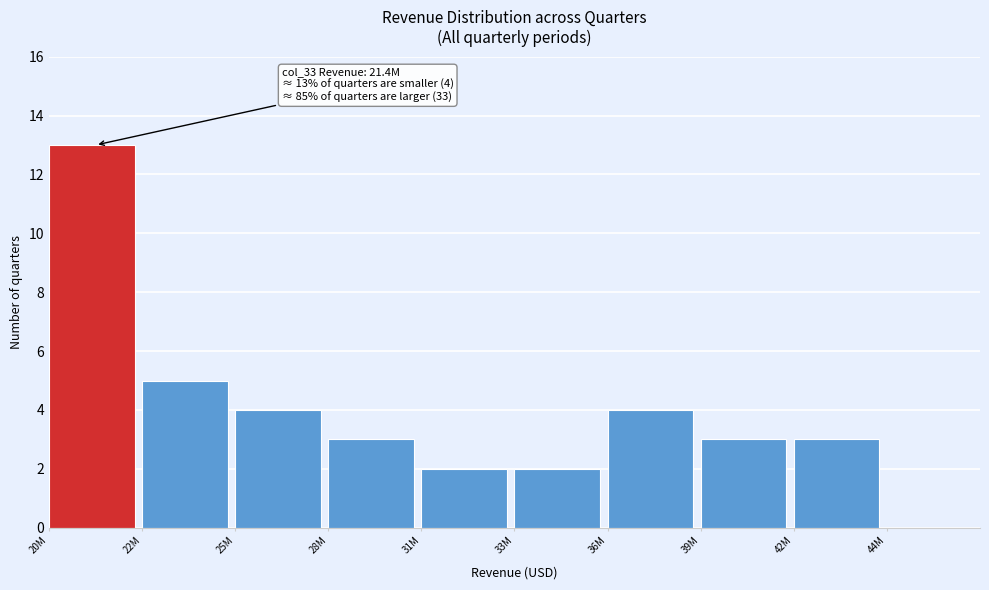

Reading left to right, what are all the values shown in this chart?

20M=13	22M=5	25M=4	28M=3	31M=2	33M=2	36M=4	39M=3	42M=3	44M=0